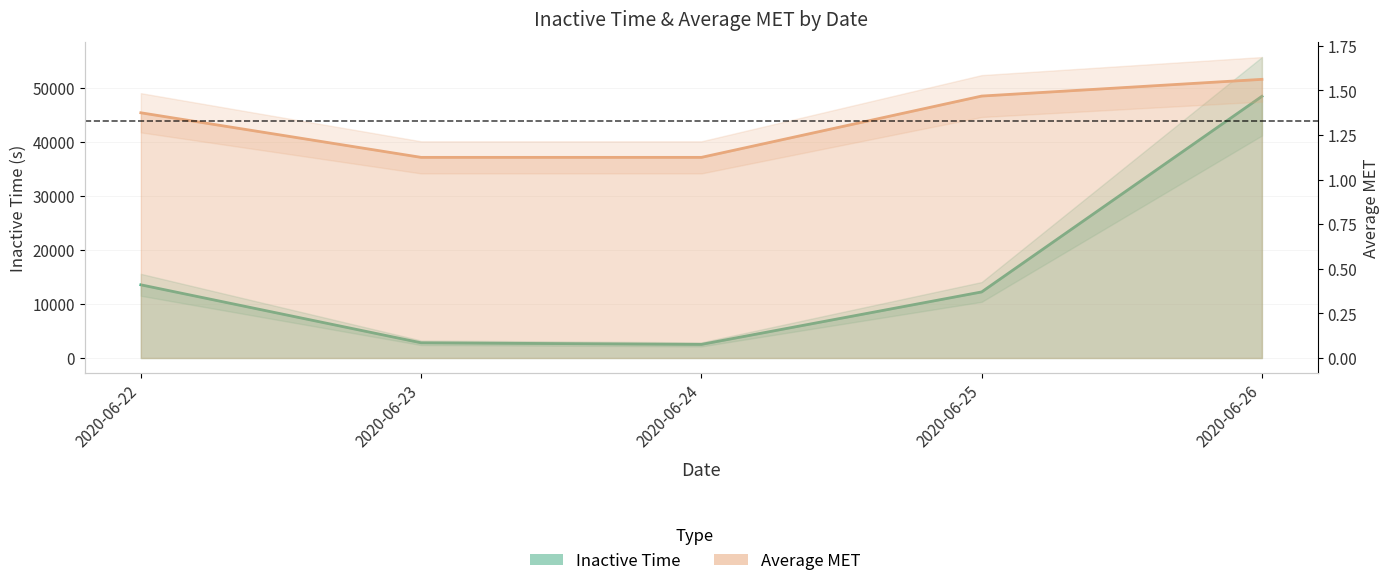

What is the value of the Average MET point at the 1st from the left?

1.4